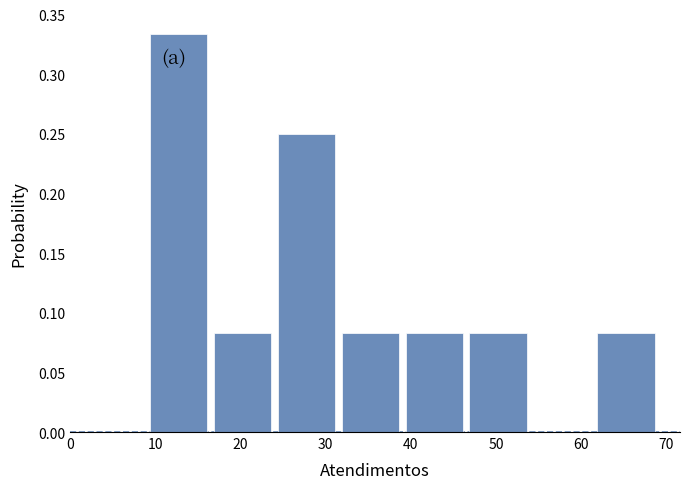

Reading left to right, list every bar in this chart as the range it spans on the x-axis followed by its height. Neither the bar edges nor the heights are printed on the chart, so give them approximately, as read against the axes.

9.0 to 16.5: 0.335
16.5 to 24.0: 0.085
24.0 to 31.5: 0.250
31.5 to 39.0: 0.085
39.0 to 46.5: 0.085
46.5 to 54.0: 0.085
54.0 to 61.5: 0
61.5 to 69.0: 0.085